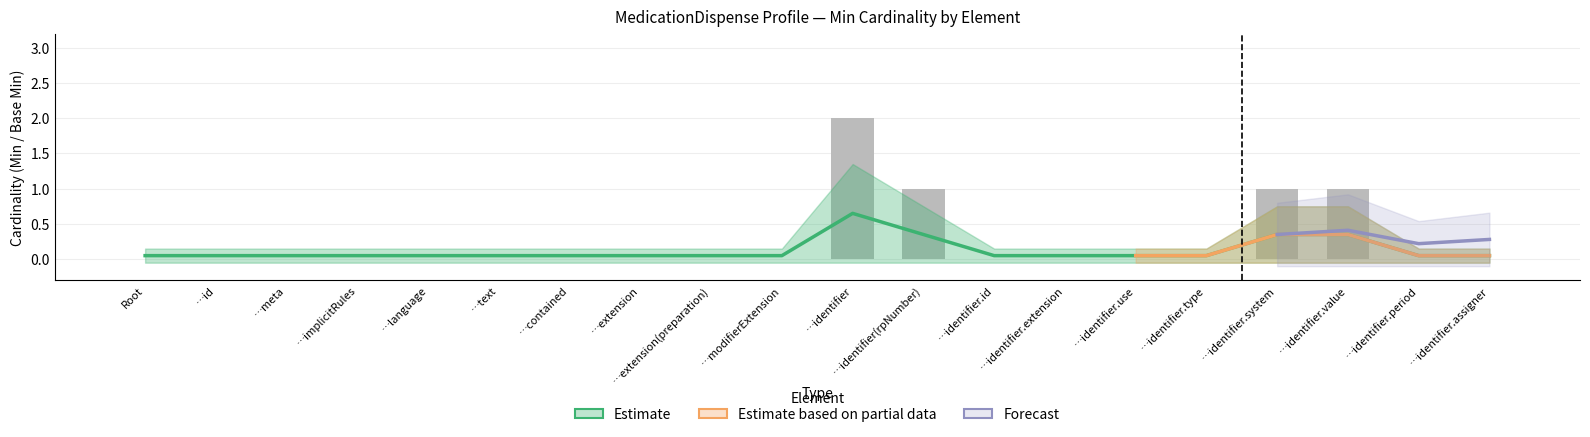

What is the difference between the maximum and second lowest values?

0.6